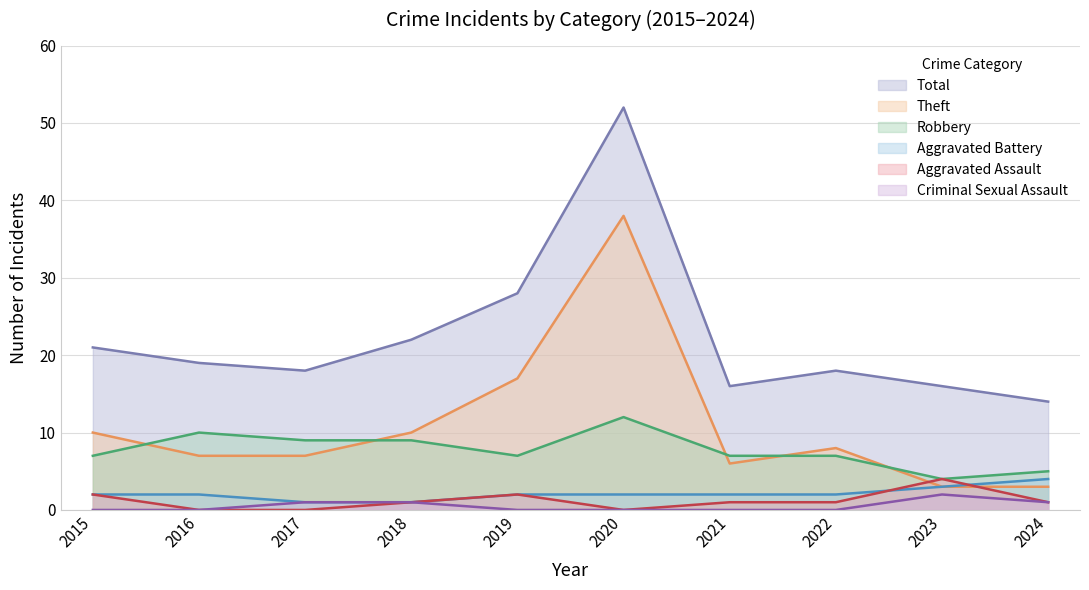

What are all the series names shown in the legend?

Total, Theft, Robbery, Aggravated Battery, Aggravated Assault, Criminal Sexual Assault